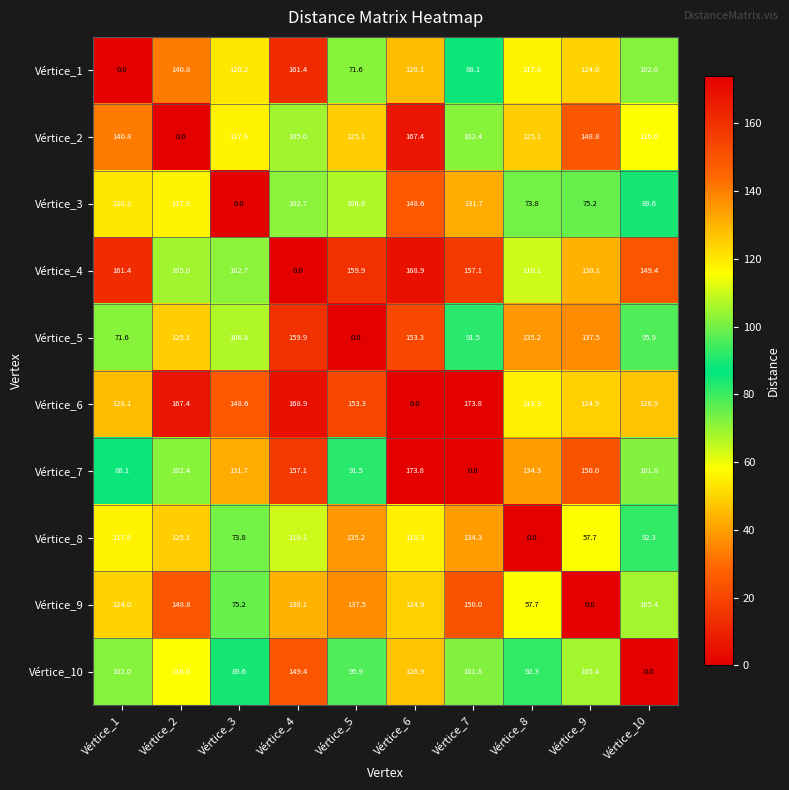

At which category is the sum across all series the highest?

Vértice_6